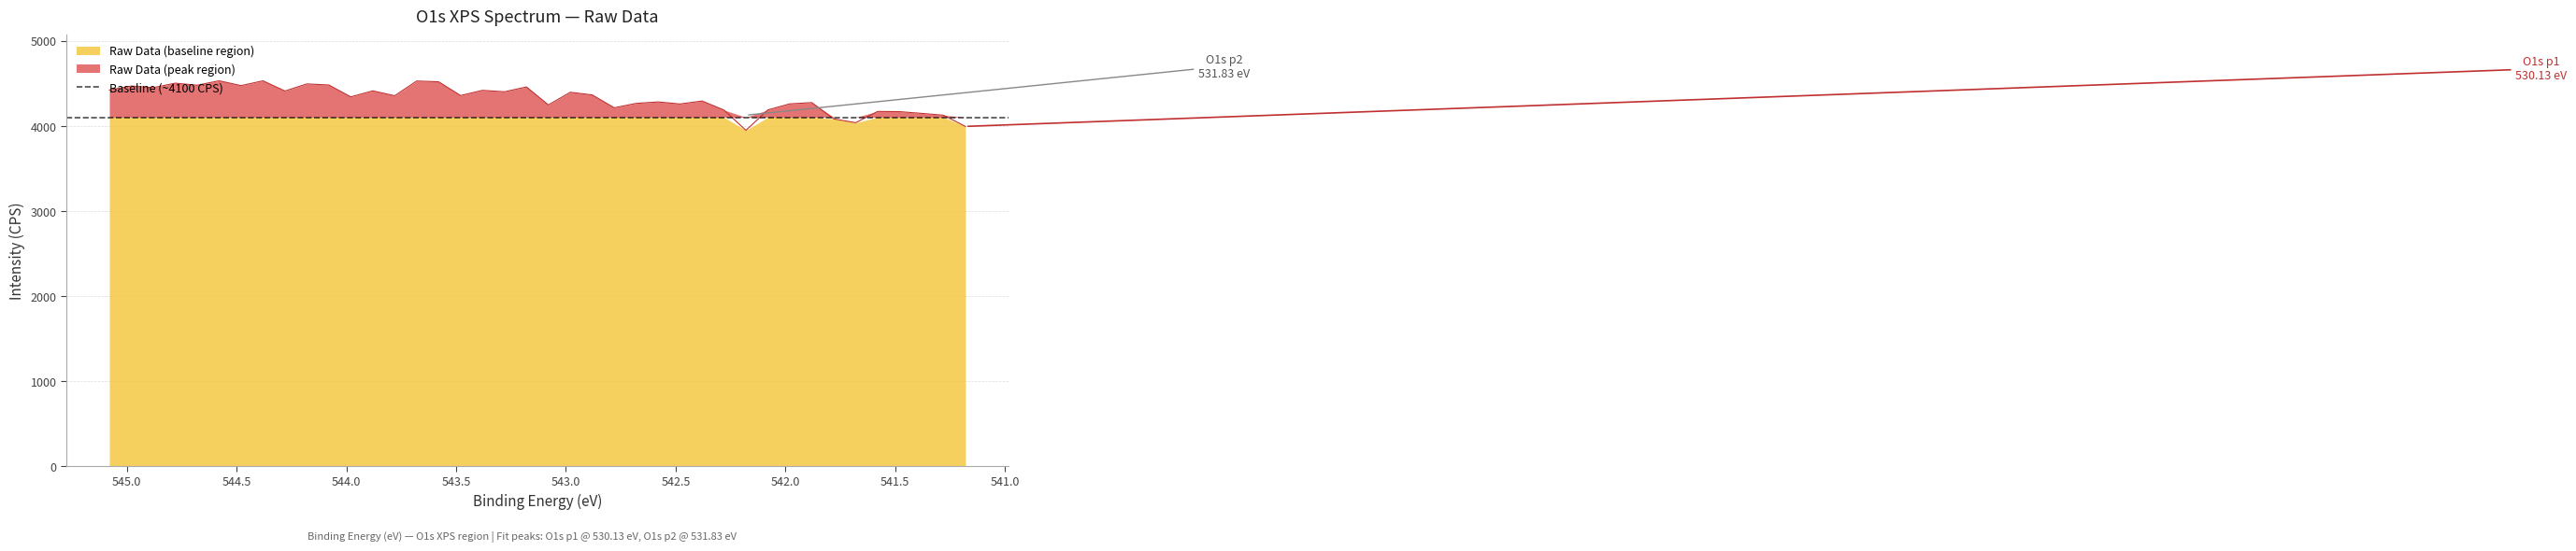

List the labels in order of value, largest first.

544.58, 544.38, 543.68, 543.58, 544.78, 544.18, 544.08, 544.68, 544.48, 544.98, 543.18, 544.88, 545.08, 543.38, 543.88, 544.28, 543.28, 542.98, 542.88, 543.48, 543.78, 543.98, 542.38, 542.58, 541.88, 542.68, 541.98, 542.48, 543.08, 542.78, 542.08, 542.28, 541.58, 541.48, 541.38, 541.28, 541.78, 541.68, 541.18, 542.18